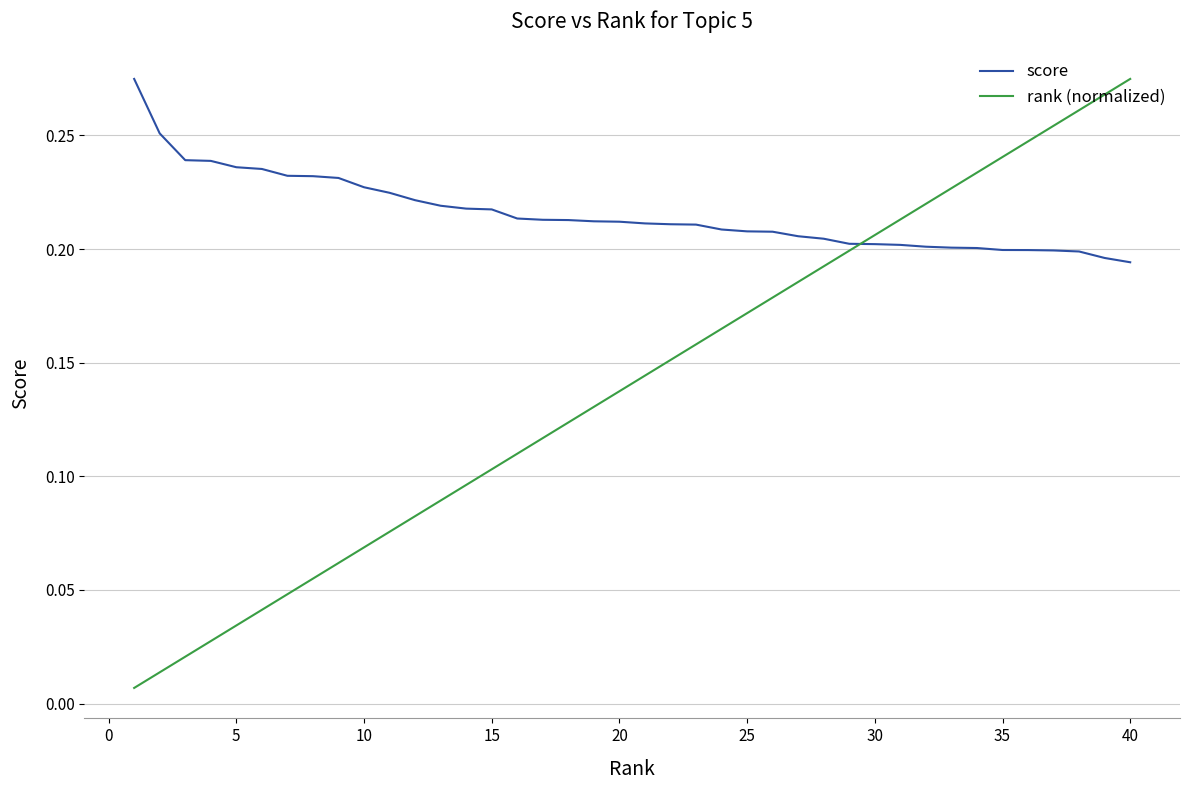

Which series has the largest total across all categories?

score